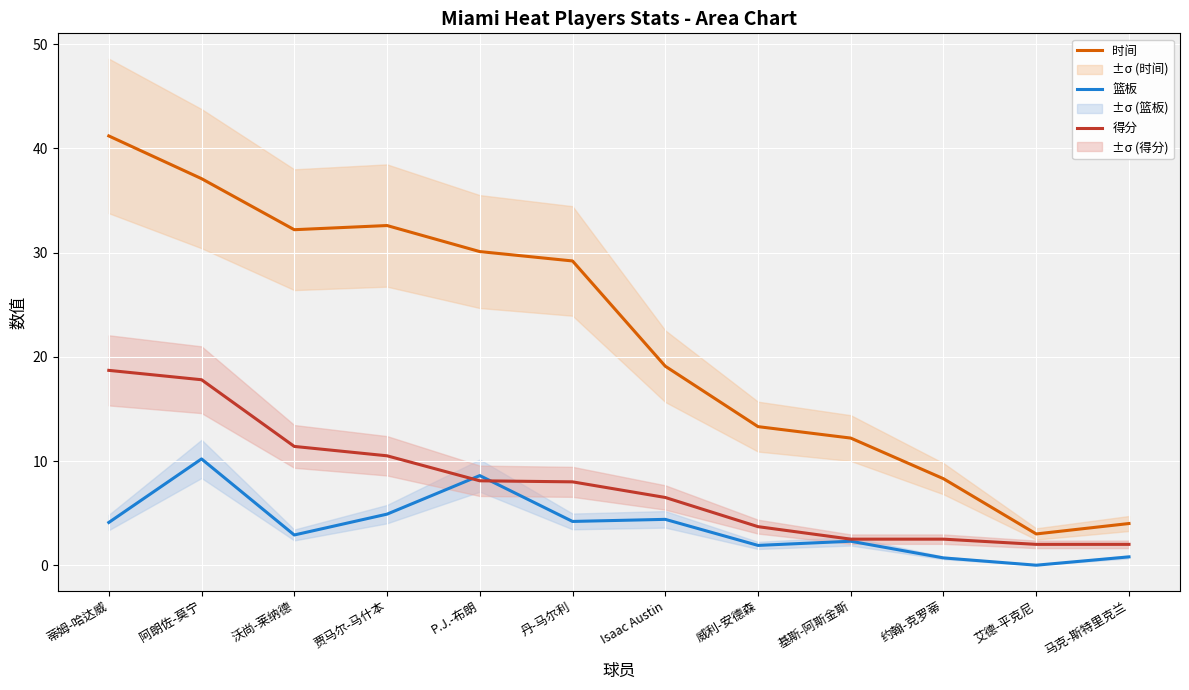

Is it true that 篮板 equals 8.6 at P.J.-布朗?

True